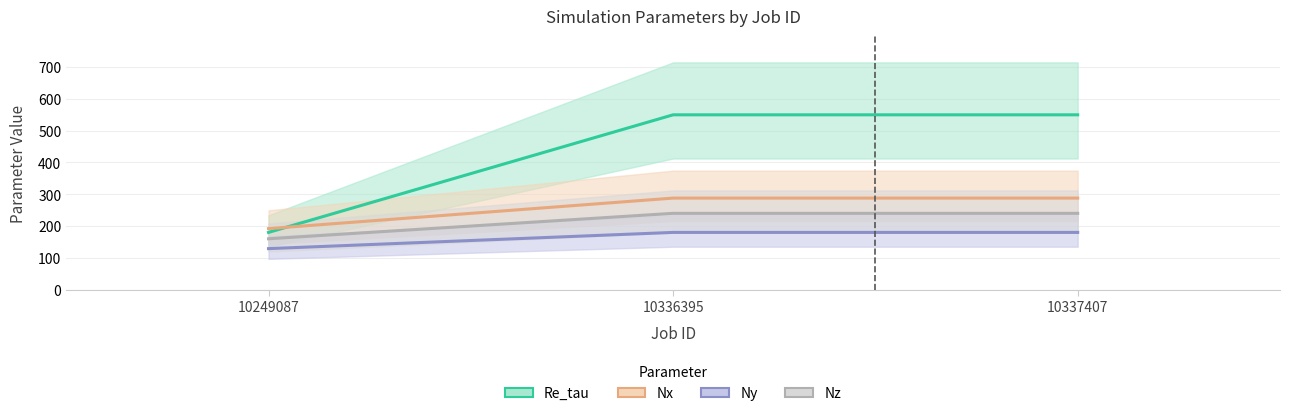

Reading left to right, what are all the values shown in this chart?

Re_tau: 180	550	550
Nx: 192	288	288
Ny: 129	180	180
Nz: 160	240	240